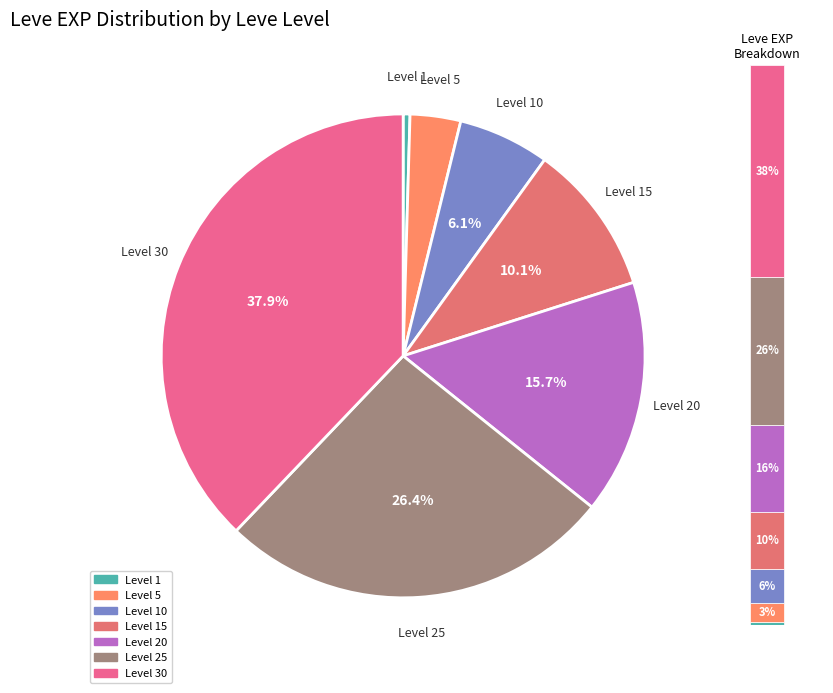

What is the change in value from 1 to 25?

+35760